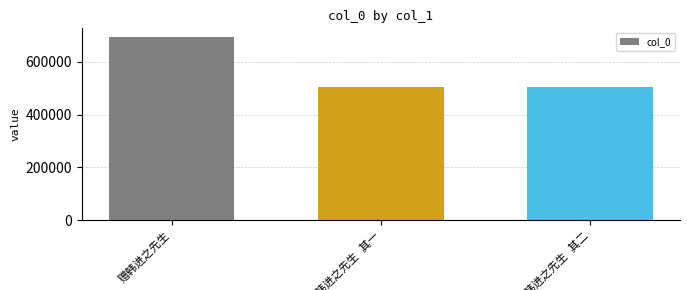

What is the minimum value shown in the chart?

504620